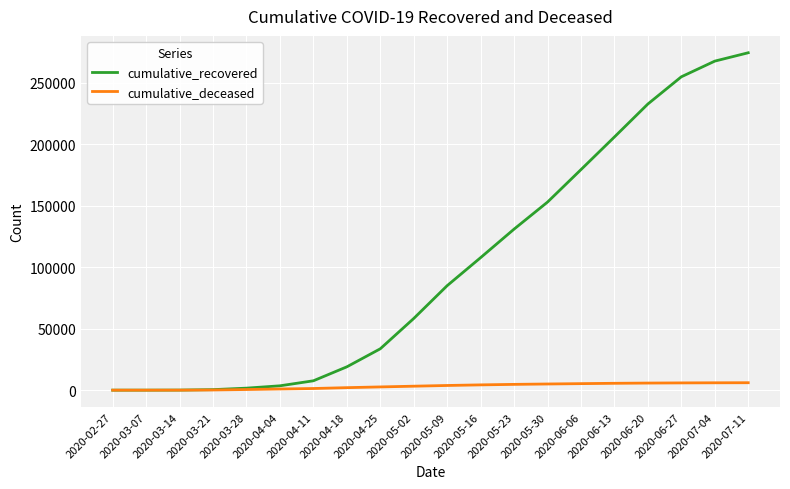

Which series has the largest total across all categories?

cumulative_recovered